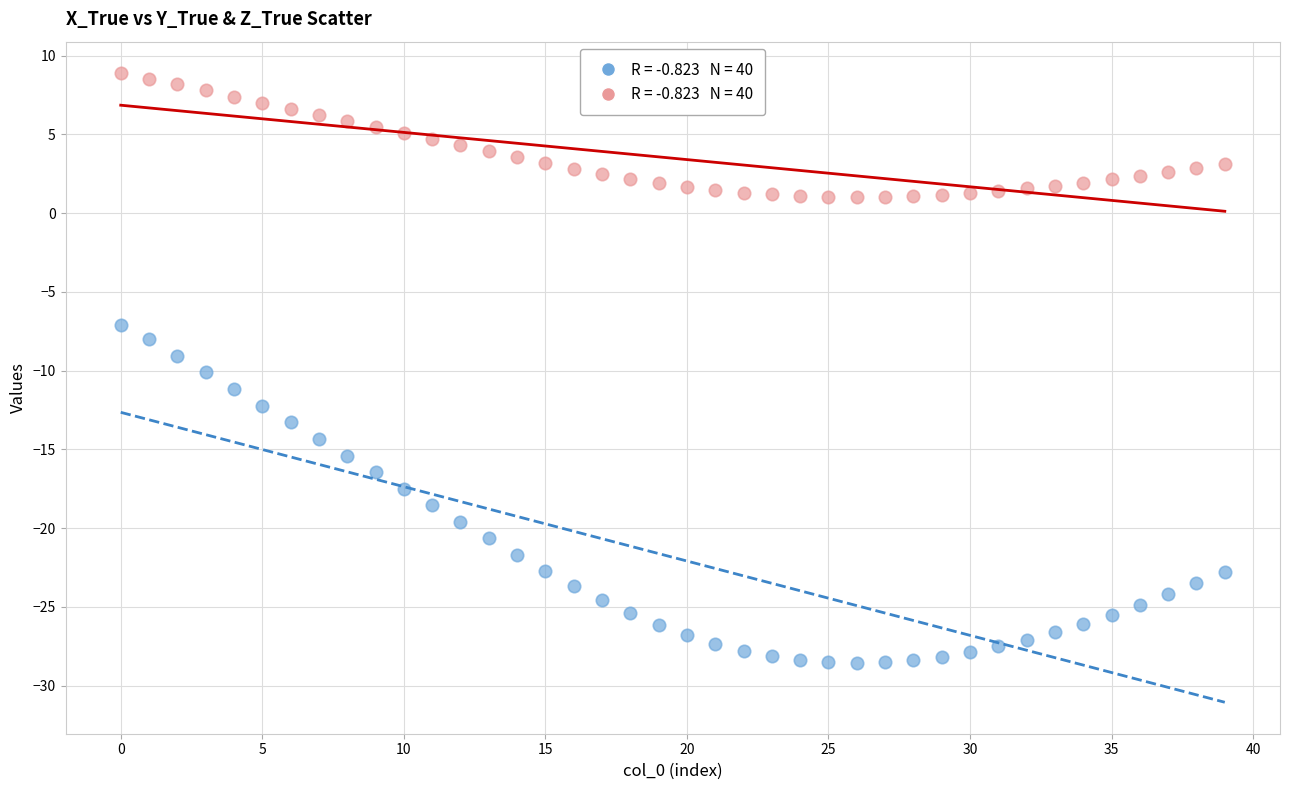

Across all data points, what is the range of Y values (max minus min)?

37.4